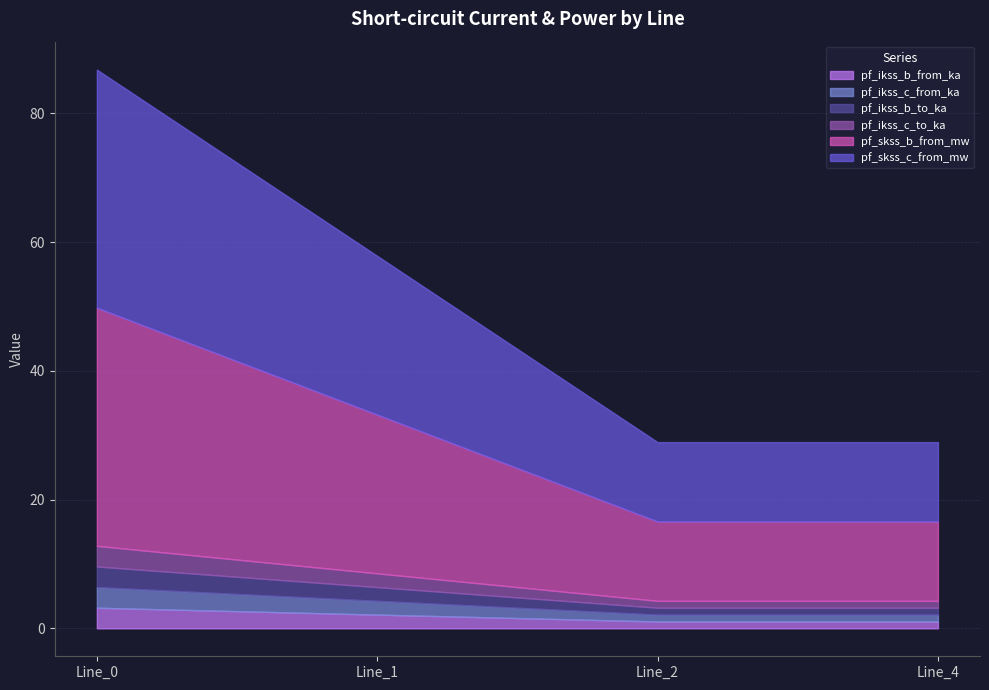

At Line_1, list the series in order from smallest to largest.

pf_ikss_b_from_ka, pf_ikss_b_to_ka, pf_ikss_c_to_ka, pf_ikss_c_from_ka, pf_skss_b_from_mw, pf_skss_c_from_mw